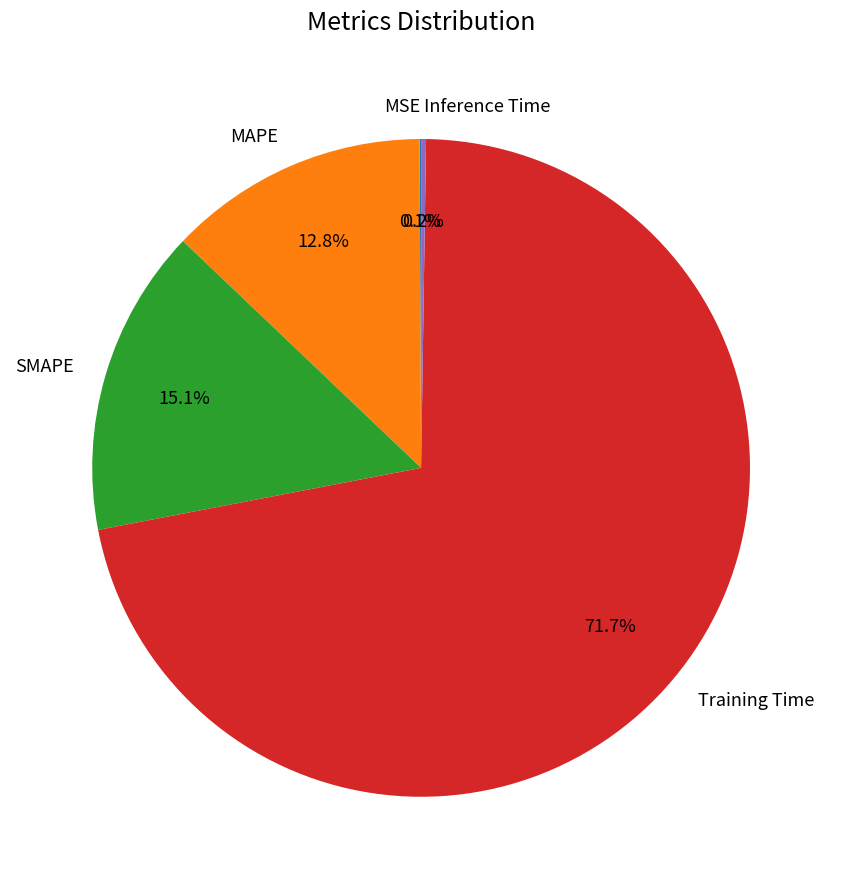

Is the sum of MAPE and Training Time greater than half?

Yes